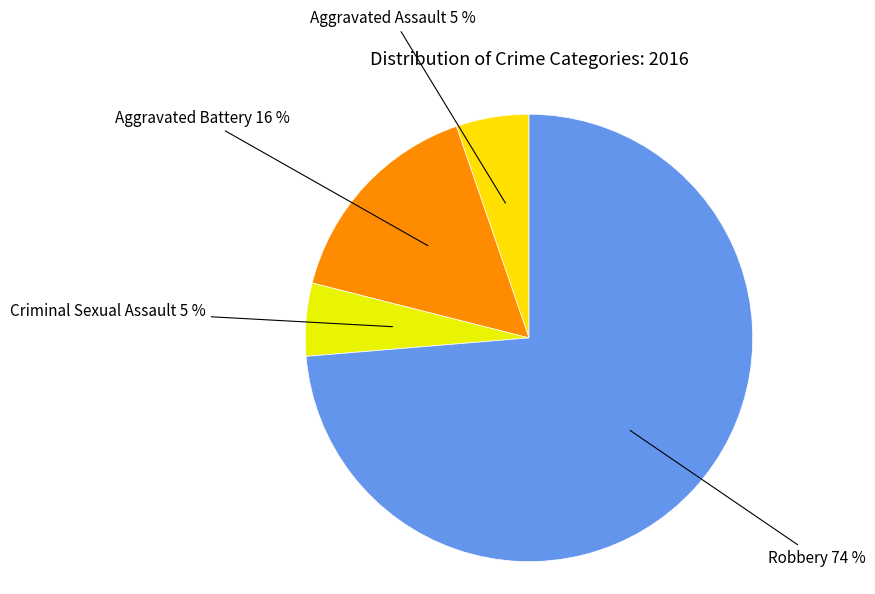

What percentage is the Aggravated Battery slice, to the nearest percent?

16%